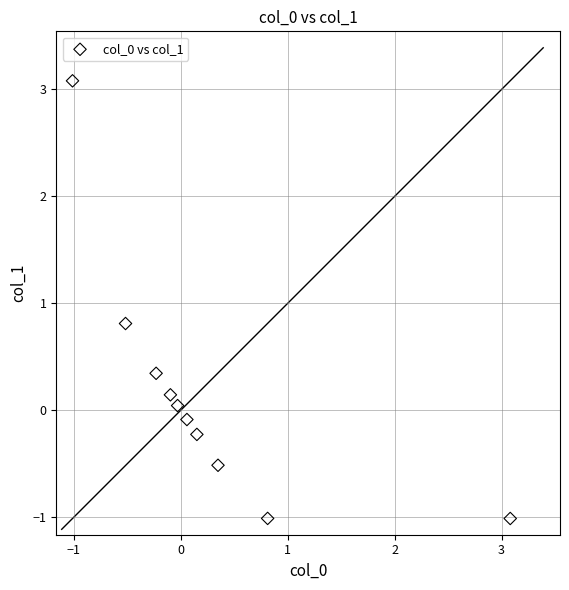

What Y value in the scatter plot is closest to 1?

0.8